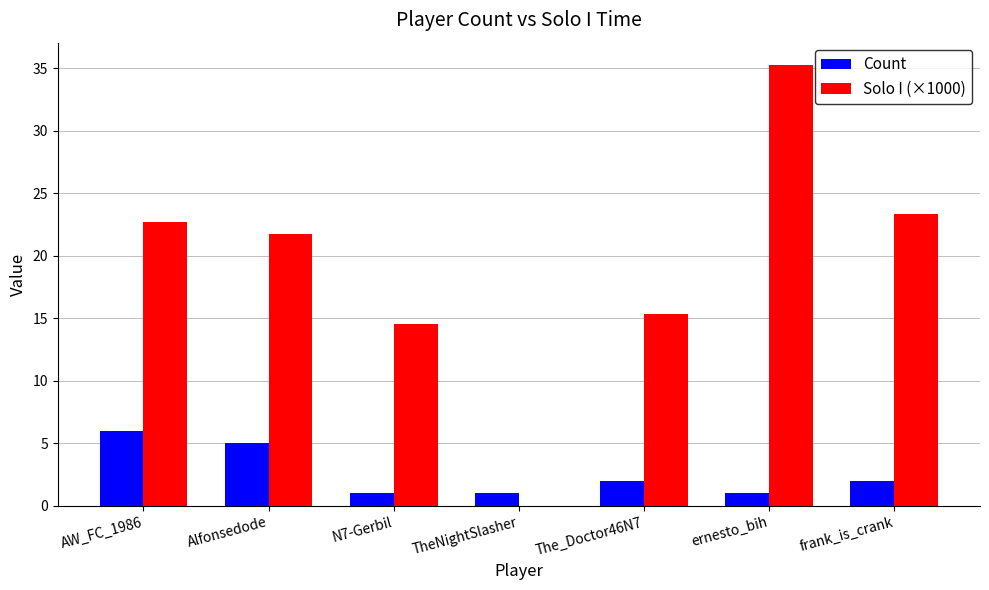

Is it true that Solo I (×1000) equals 25.2 at The_Doctor46N7?

False